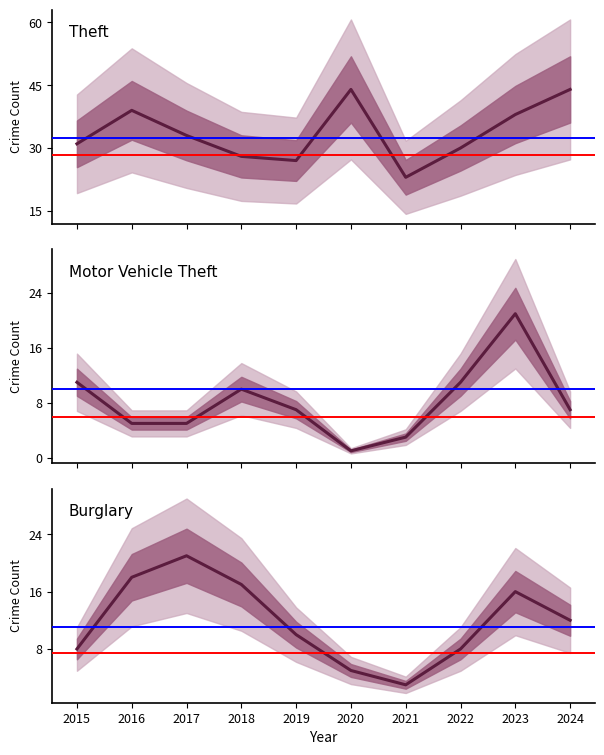

What is the difference between the Theft values at 2018 and 2024?

16